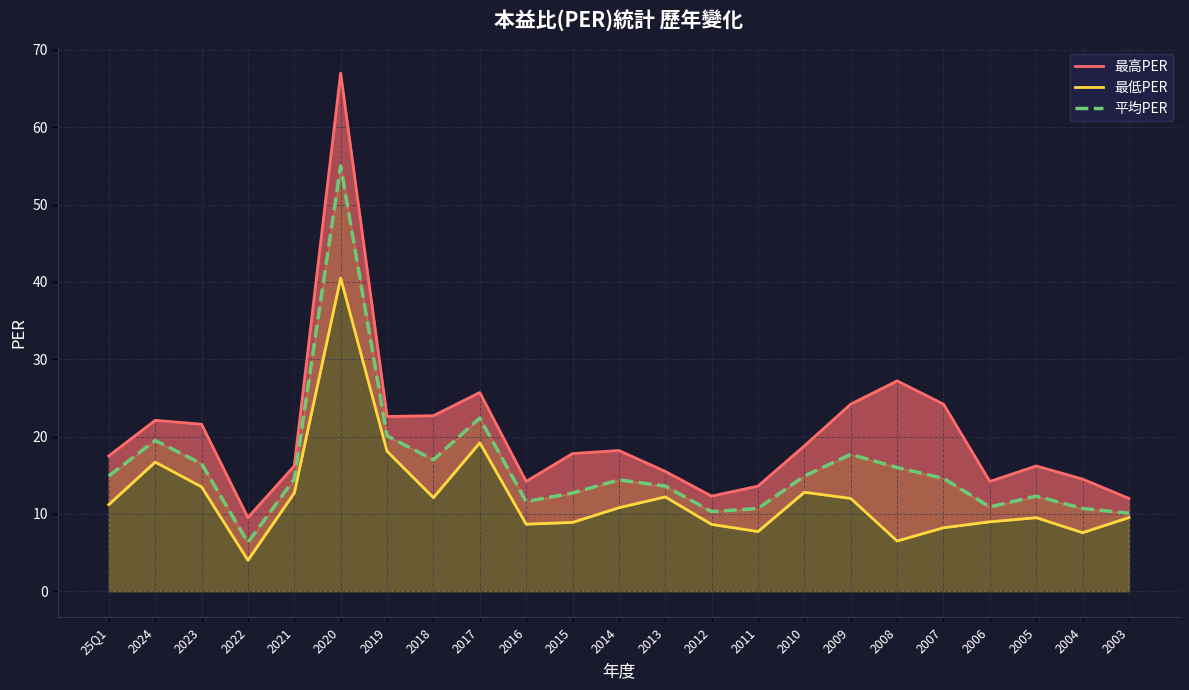

True or false: 最低PER and 最高PER cross at least once.

False